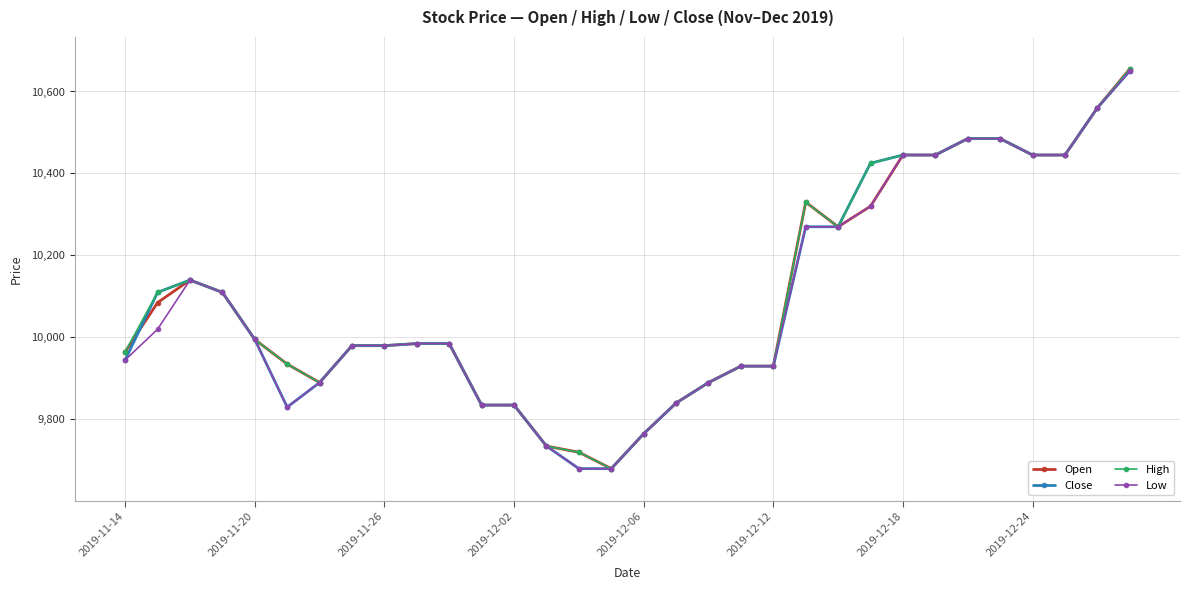

What is the value of the Low point at the 16th from the left?

9680